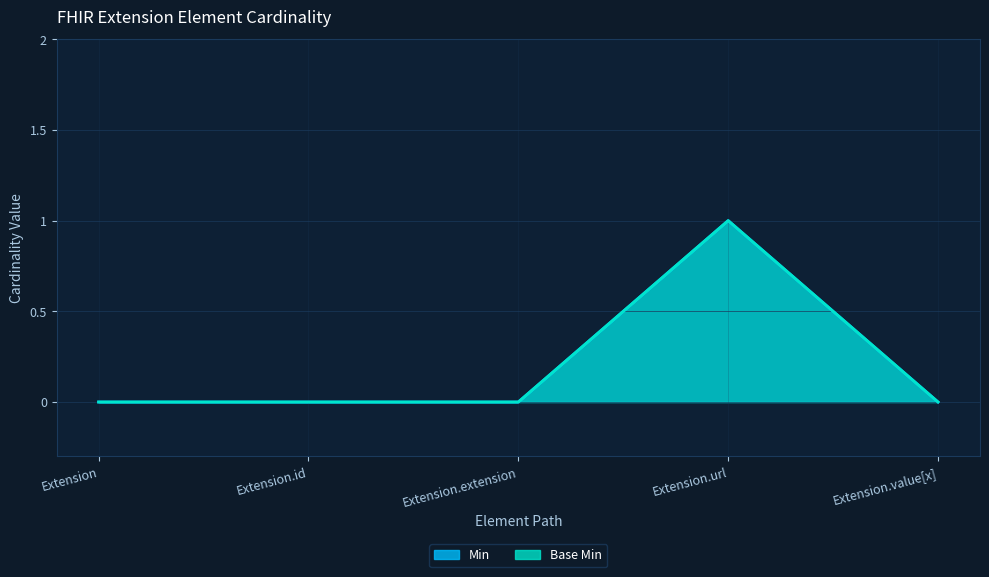

Is it true that Min equals 0 at Extension?

True